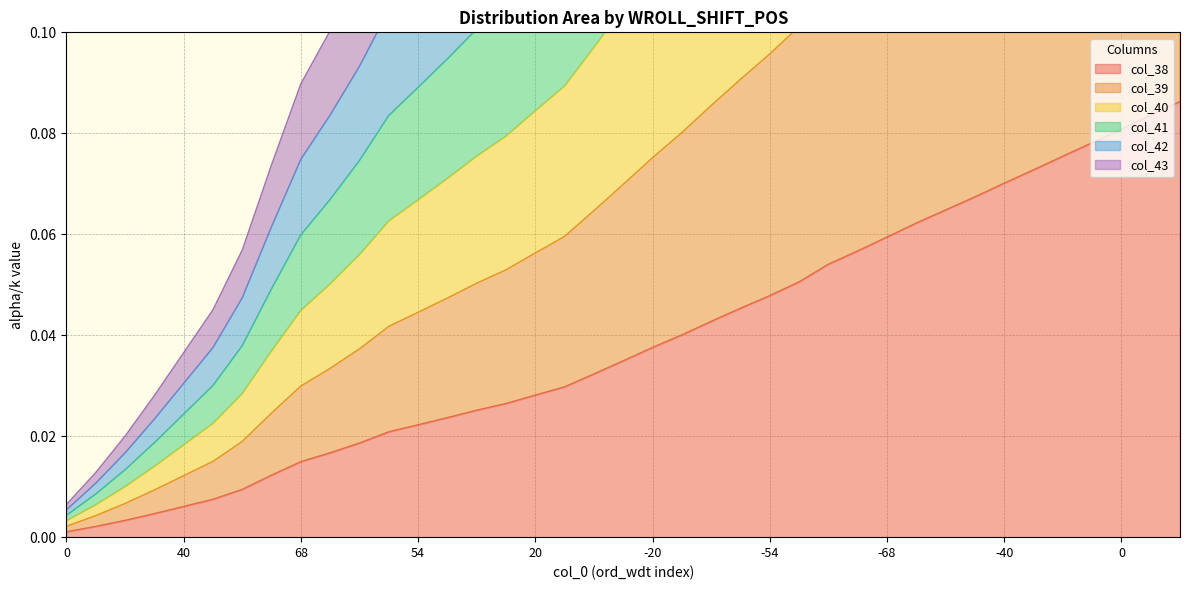

What is the maximum value shown in the chart?

0.5